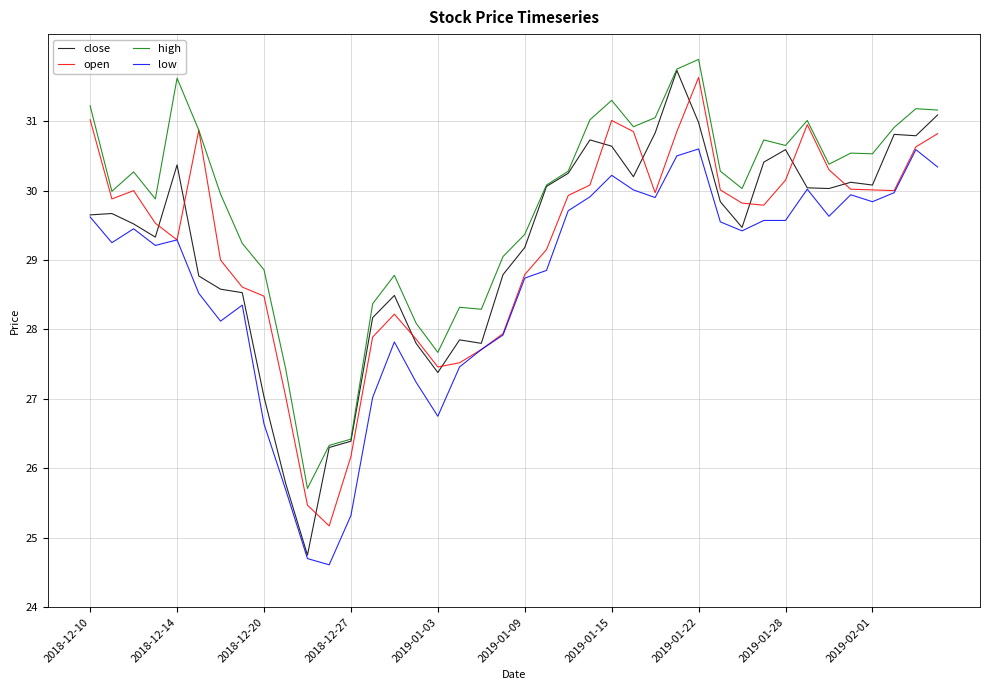

True or false: low and high cross at least once.

False